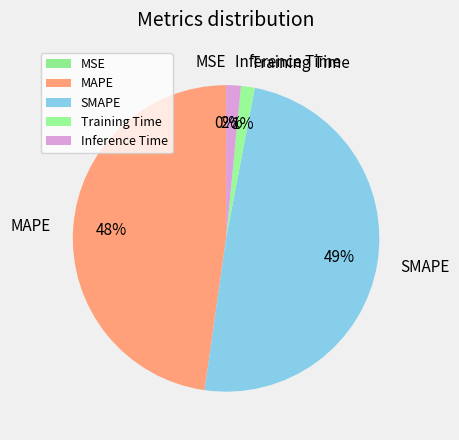

To the nearest percent, what portion does Training Time represent?

1%